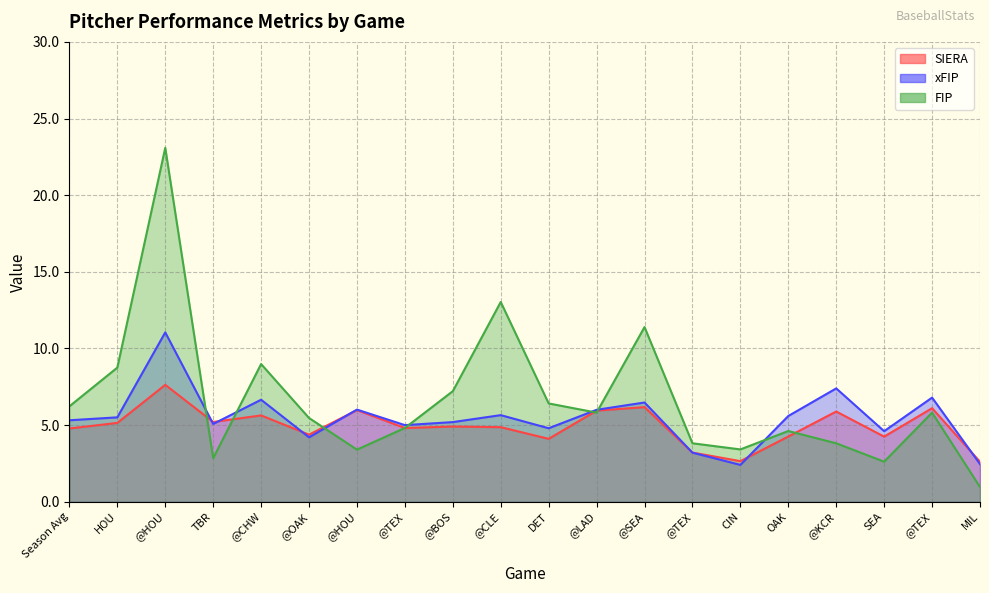

How many times do FIP and SIERA cross each other?

7